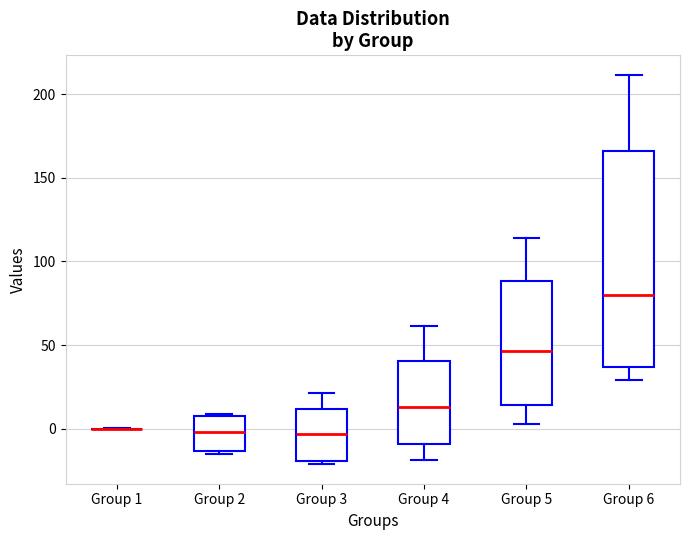

Reading left to right, read every box against the y-axis: the position of its median line, the range the box covers, and the ends of its whiskers. The values are not printed on the chart, so give them approximately, as read against the axis.

Group 1: box collapsed to a line at 0, whiskers 0 to 0
Group 2: median 0, box -15 to 5, whiskers -15 (just below the box's lower edge) to 10
Group 3: median -5, box -20 to 10, whiskers -20 (just below the box's lower edge) to 20
Group 4: median 15, box -10 to 40, whiskers -20 to 60
Group 5: median 45, box 15 to 90, whiskers 5 to 115
Group 6: median 80, box 35 to 165, whiskers 30 to 210